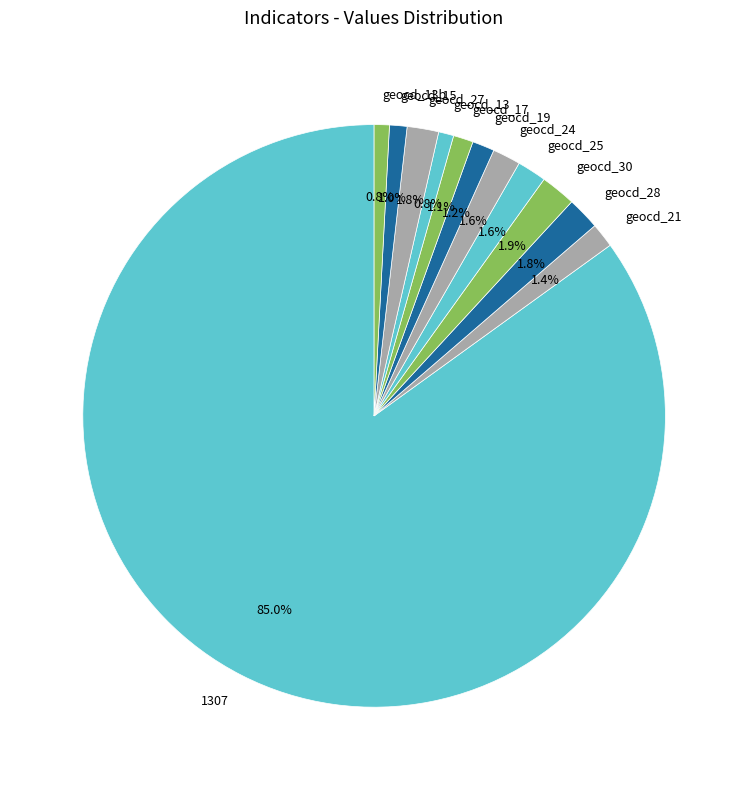

Which slice is the largest?

1307